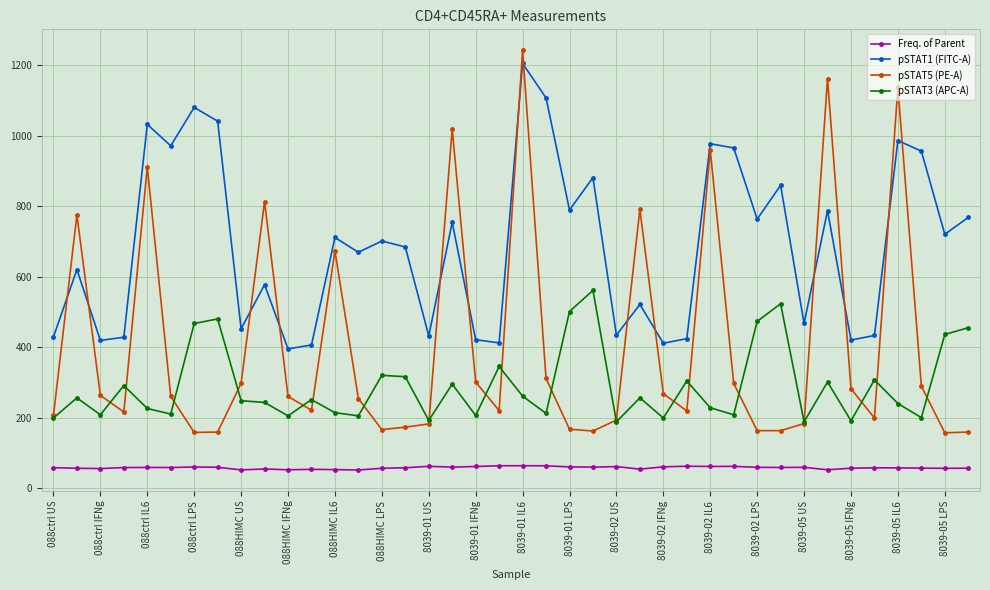

How many data points in pSTAT1 (FITC-A) are less than 701?

20